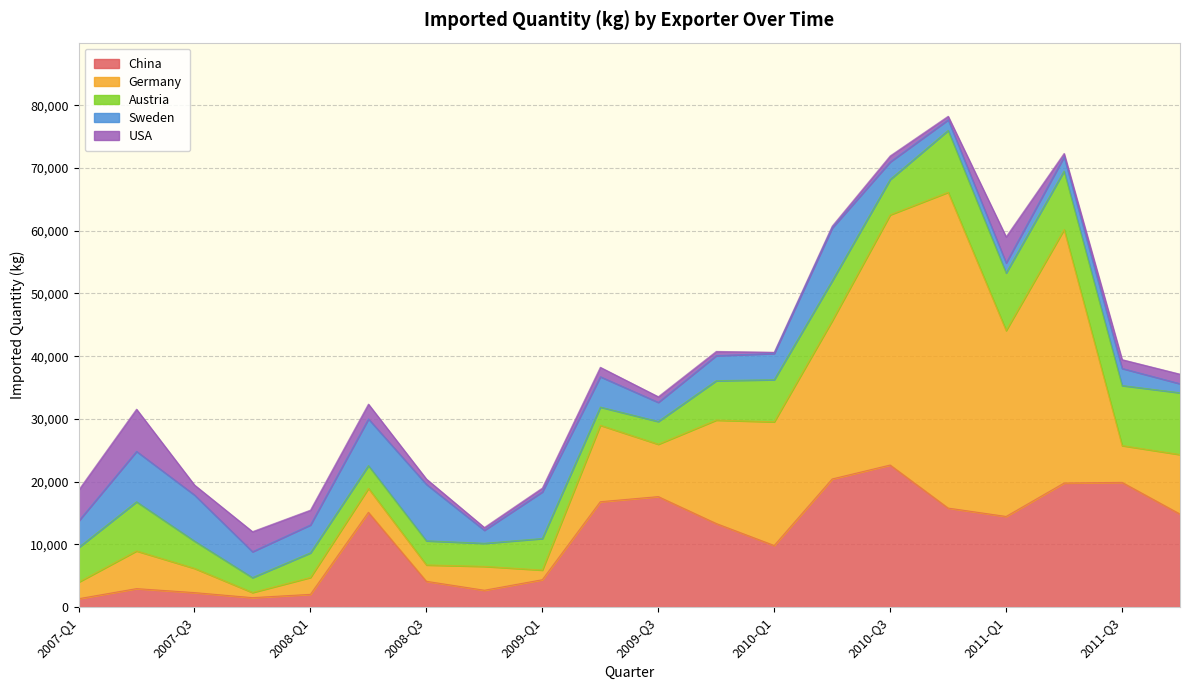

What are all the series names shown in the legend?

China, Germany, Austria, Sweden, USA